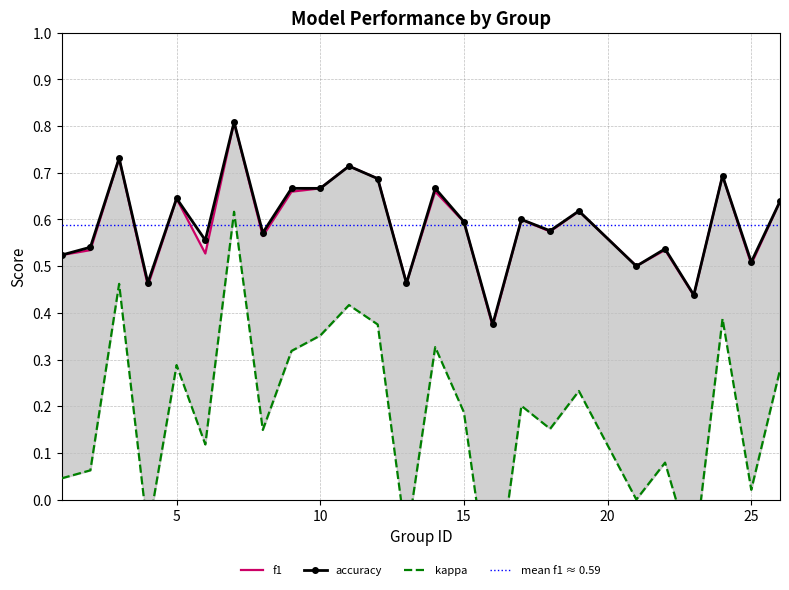

True or false: kappa has a value of 0.1 at 2.

True